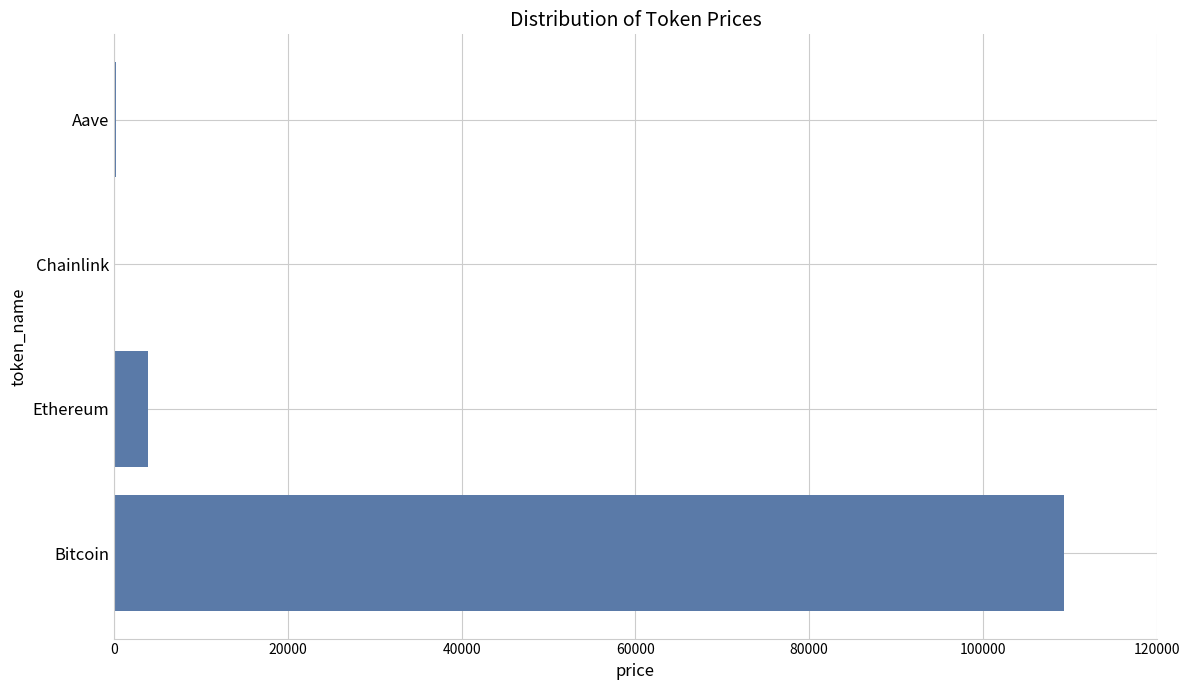

At which category does the chart reach its peak across all series?

Bitcoin